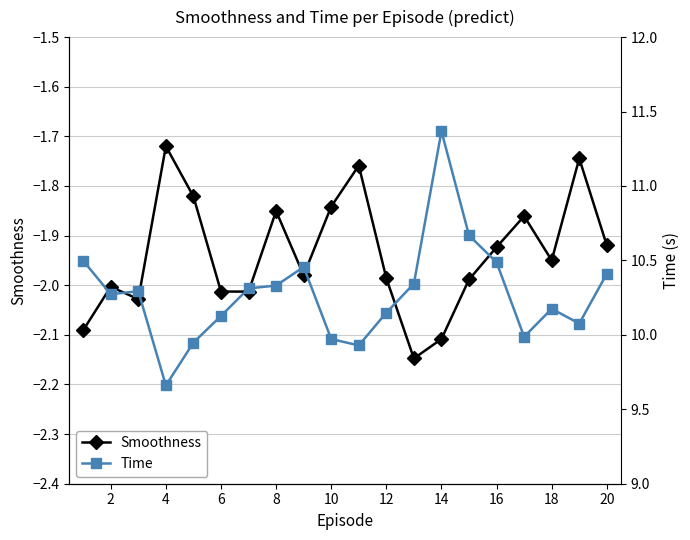

In Time, how many points are lower than both neighbors (excluding endpoints)?

5